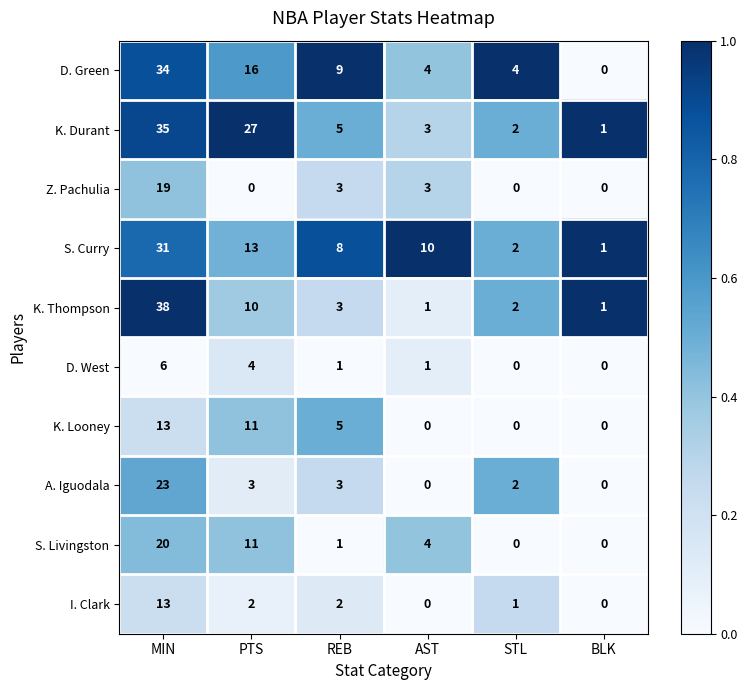

List the labels in order of K. Durant value, smallest first.

BLK, STL, AST, REB, PTS, MIN